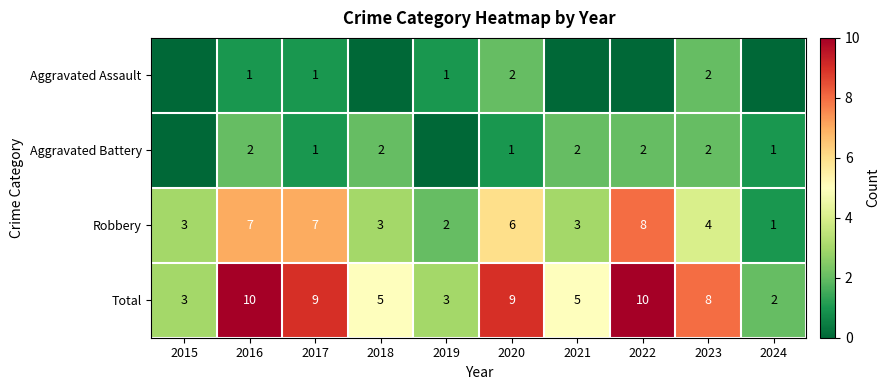

Where does the Robbery series first go above 4?

2016